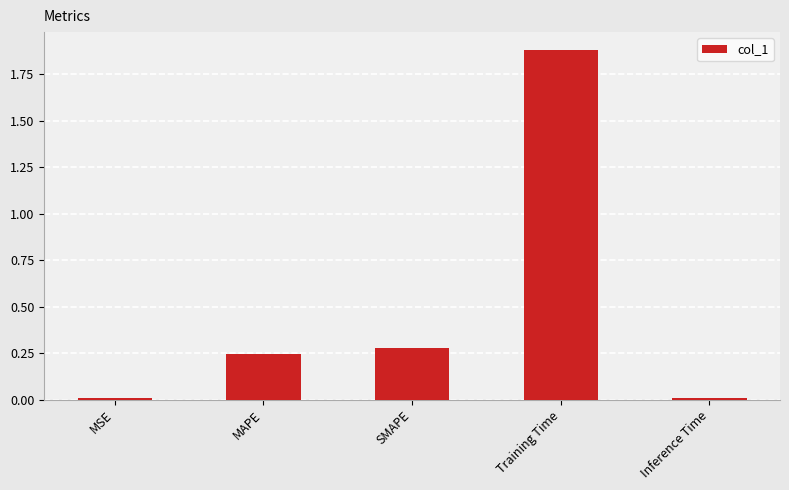

What is the sum of the values at SMAPE and Training Time?

2.2